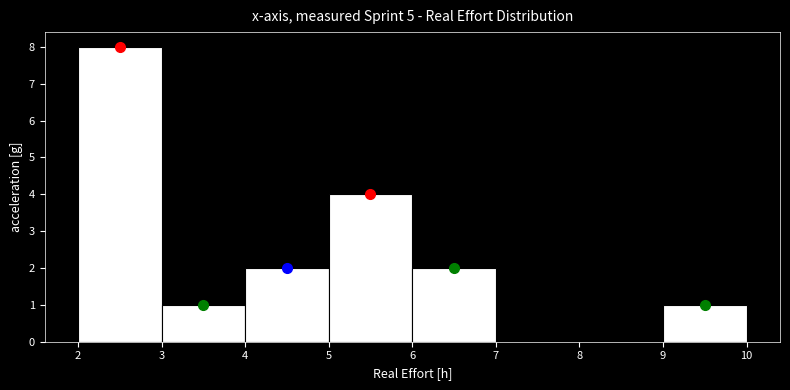

What is the height of the bar covering 3 to 4 on the x-axis? The values are not printed on the chart, so give them approximately, as read against the axis.

1